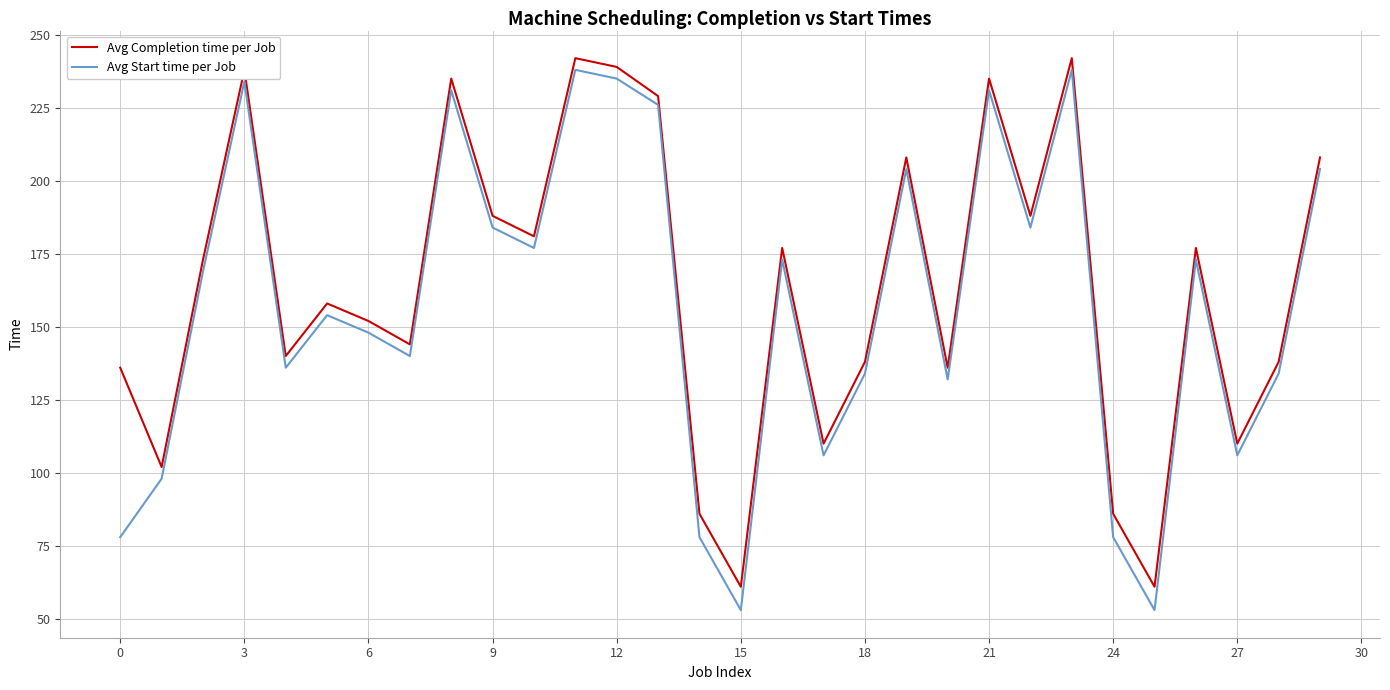

Reading left to right, transcribe all the data shown in this chart.

Avg Completion time per Job: 136	102	173	238	140	158	152	144	235	188	181	242	239	229	86	61	177	110	138	208	136	235	188	242	86	61	177	110	138	208
Avg Start time per Job: 78	98	169	234	136	154	148	140	231	184	177	238	235	226	78	53	173	106	134	204	132	231	184	238	78	53	173	106	134	204